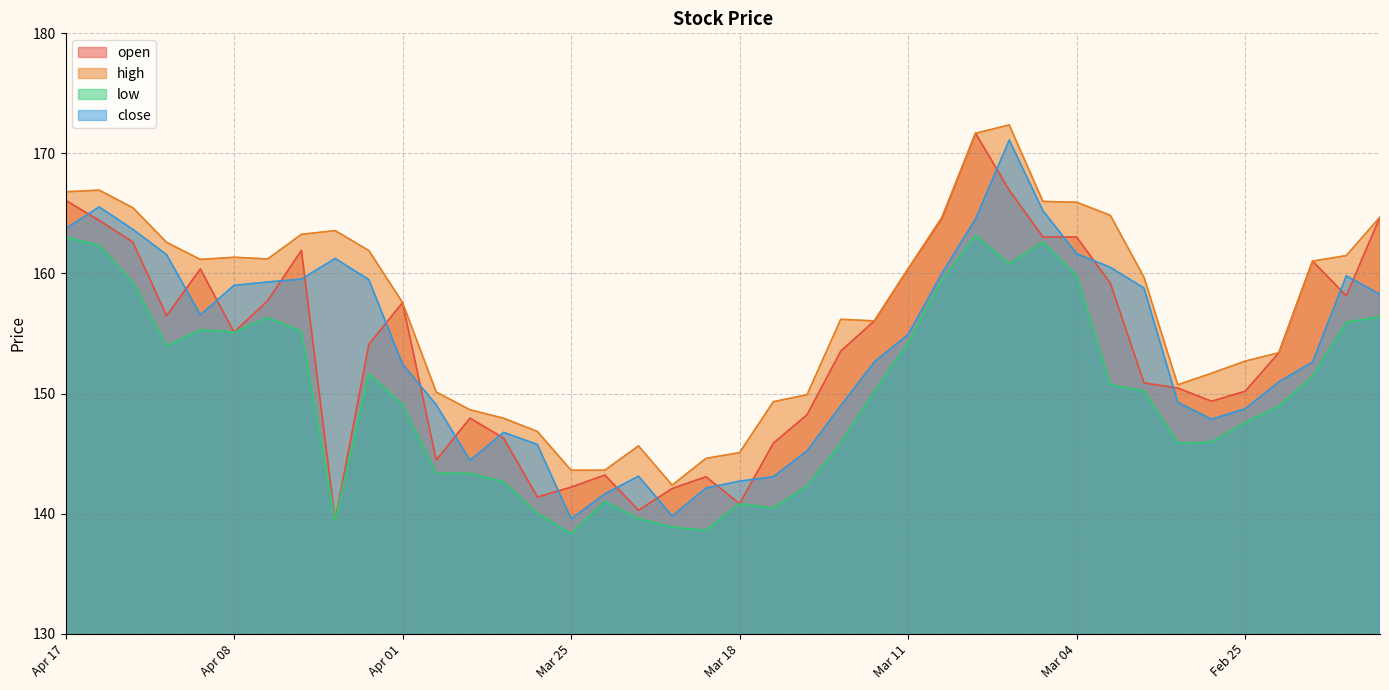

What is the value of the high point at the 10th from the left?

161.9